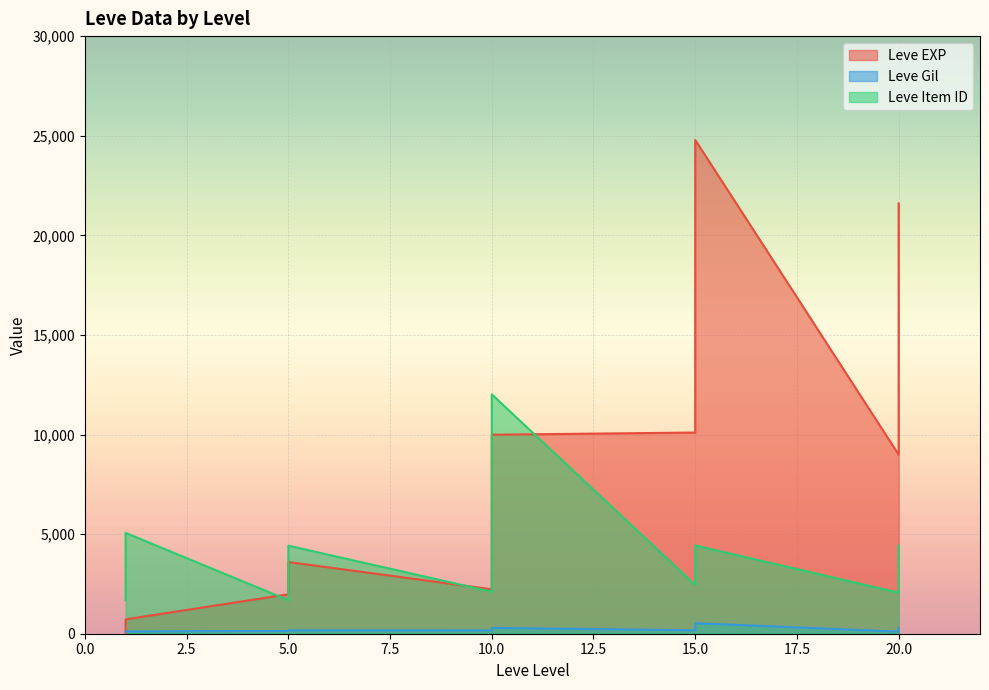

What is the total value across all series at 20?

15244